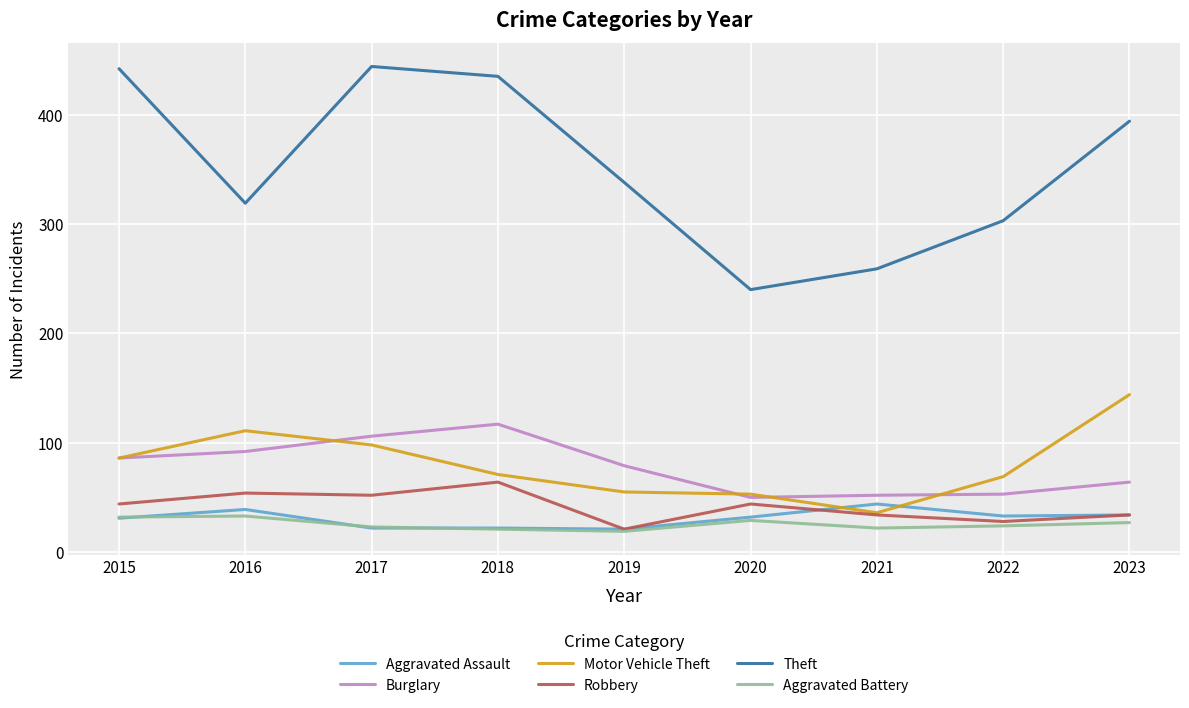

What is the difference between the Robbery values at 2018 and 2020?

20